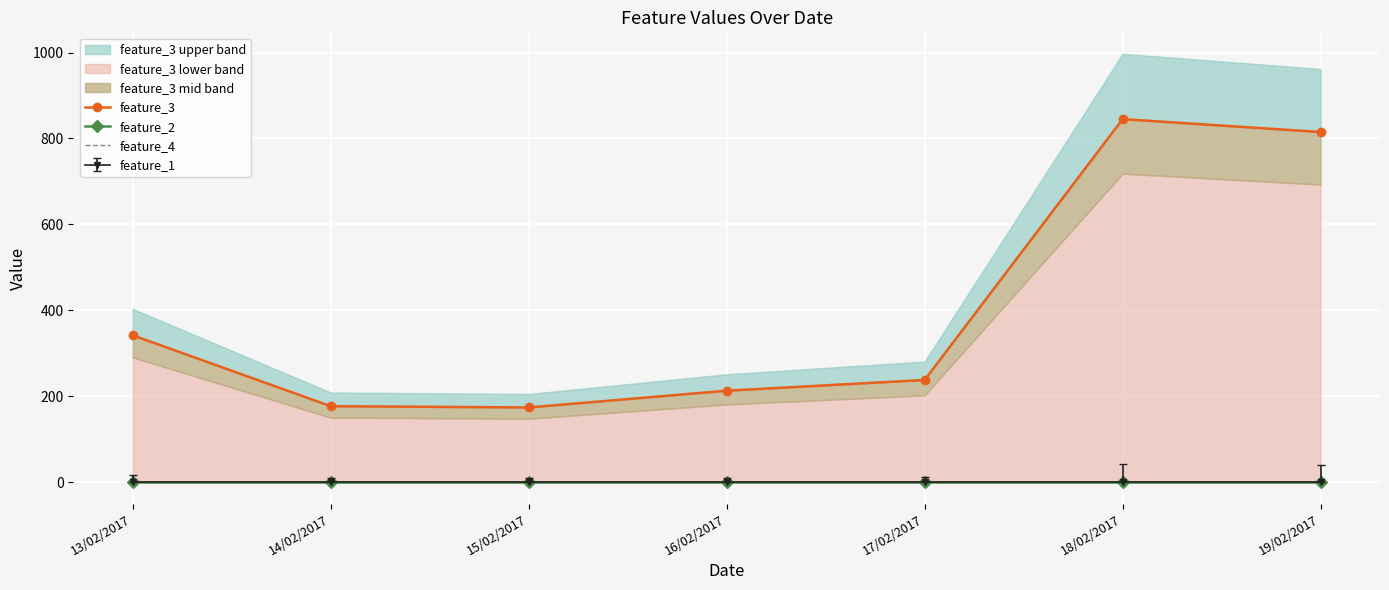

Does the chart display data point markers on the line(s)?

Yes